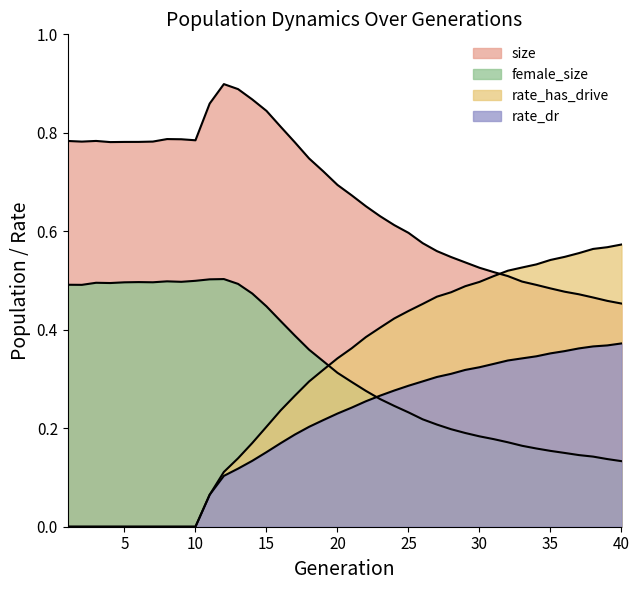

Reading right to left, list all the values displayed in this chart.

size: 0.5	0.5	0.5	0.5	0.5	0.5	0.5	0.5	0.5	0.5	0.5	0.5	0.5	0.6	0.6	0.6	0.6	0.6	0.7	0.7	0.7	0.7	0.7	0.8	0.8	0.8	0.9	0.9	0.9	0.9	0.8	0.8	0.8	0.8	0.8	0.8	0.8	0.8	0.8	0.8
female_size: 0.1	0.1	0.1	0.1	0.1	0.2	0.2	0.2	0.2	0.2	0.2	0.2	0.2	0.2	0.2	0.2	0.2	0.3	0.3	0.3	0.3	0.3	0.4	0.4	0.4	0.4	0.5	0.5	0.5	0.5	0.5	0.5	0.5	0.5	0.5	0.5	0.5	0.5	0.5	0.5
rate_dr: 0.4	0.4	0.4	0.4	0.4	0.4	0.3	0.3	0.3	0.3	0.3	0.3	0.3	0.3	0.3	0.3	0.3	0.3	0.3	0.2	0.2	0.2	0.2	0.2	0.2	0.2	0.1	0.1	0.1	0.1	0.0	0.0	0.0	0.0	0.0	0.0	0.0	0.0	0.0	0.0
rate_has_drive: 0.6	0.6	0.6	0.6	0.5	0.5	0.5	0.5	0.5	0.5	0.5	0.5	0.5	0.5	0.5	0.4	0.4	0.4	0.4	0.4	0.3	0.3	0.3	0.3	0.2	0.2	0.2	0.1	0.1	0.1	0.0	0.0	0.0	0.0	0.0	0.0	0.0	0.0	0.0	0.0